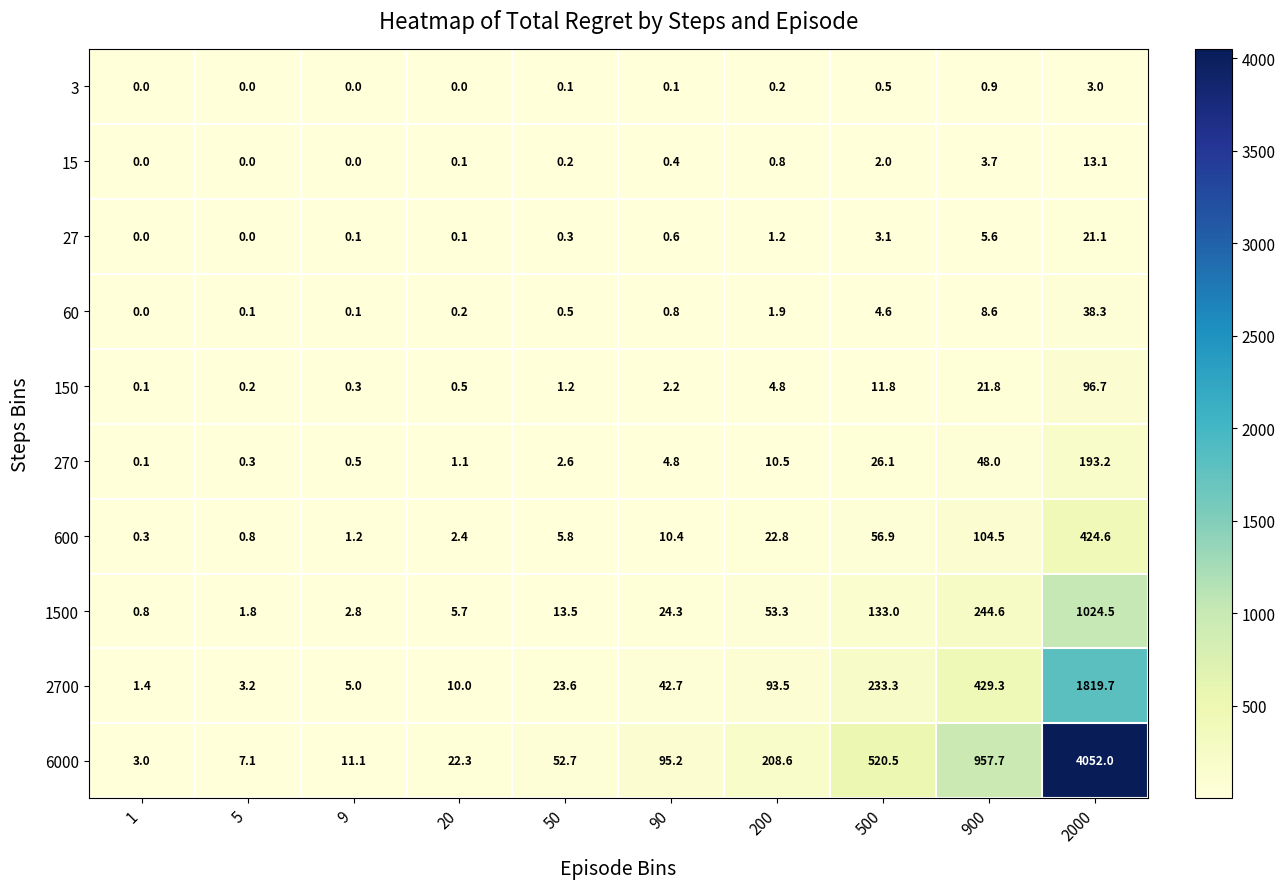

Rank the series by their maximum value, from lowest to highest.

3, 15, 27, 60, 150, 270, 600, 1500, 2700, 6000